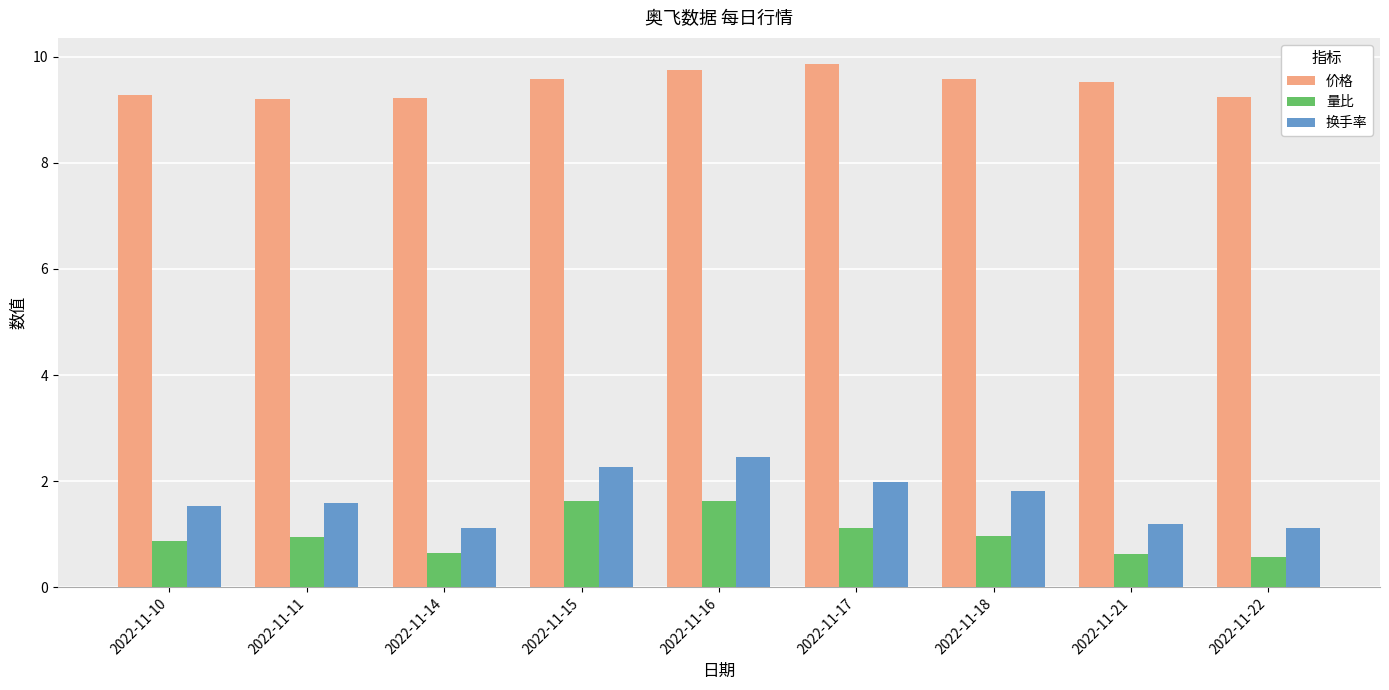

Which series has the widest spread of values?

换手率